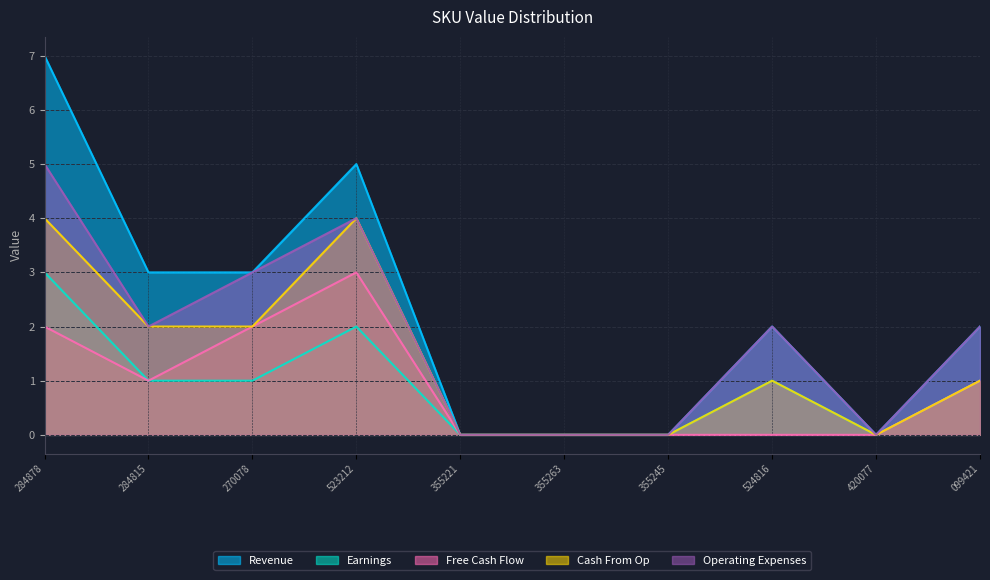

At which category does Operating Expenses reach its first local valley?

284815